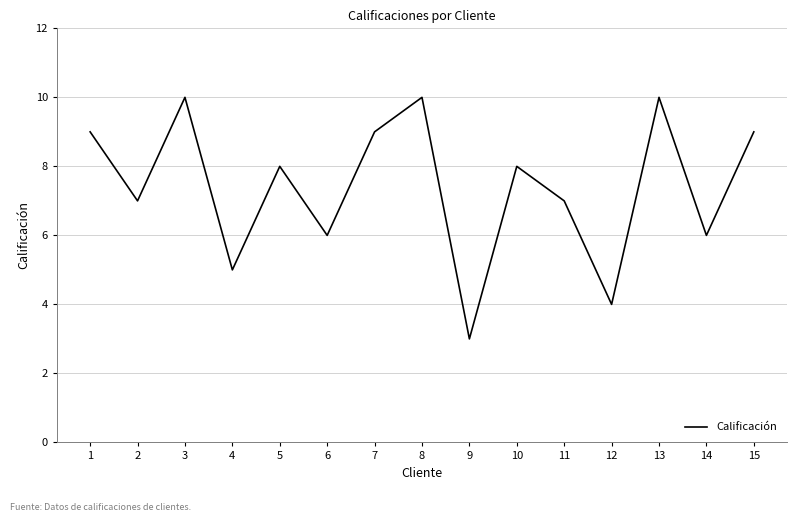

What is the change in value from 4 to 11?

+2